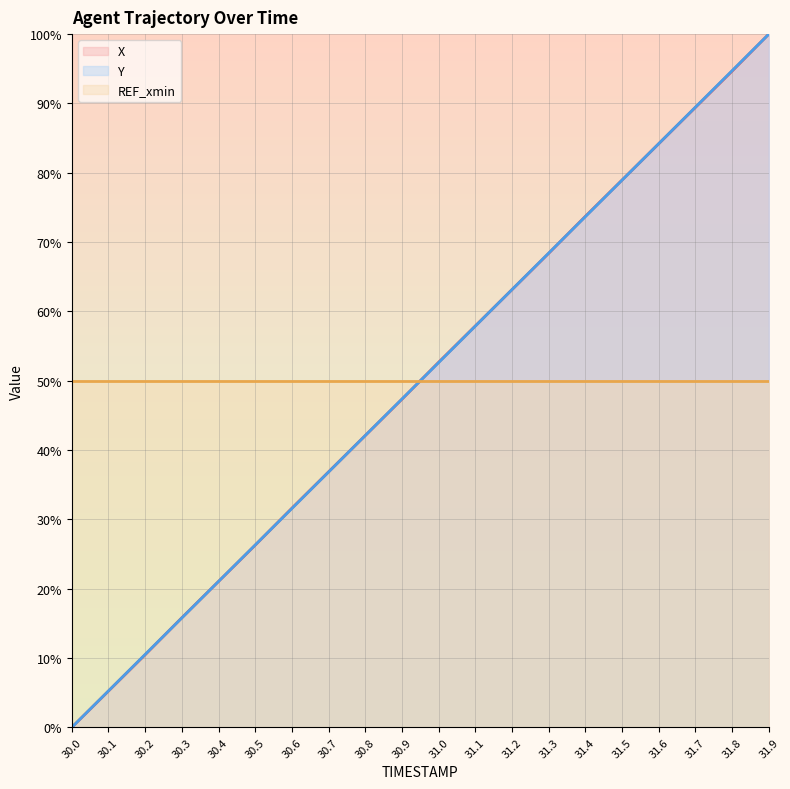

What is the average value of the X series?

50.0